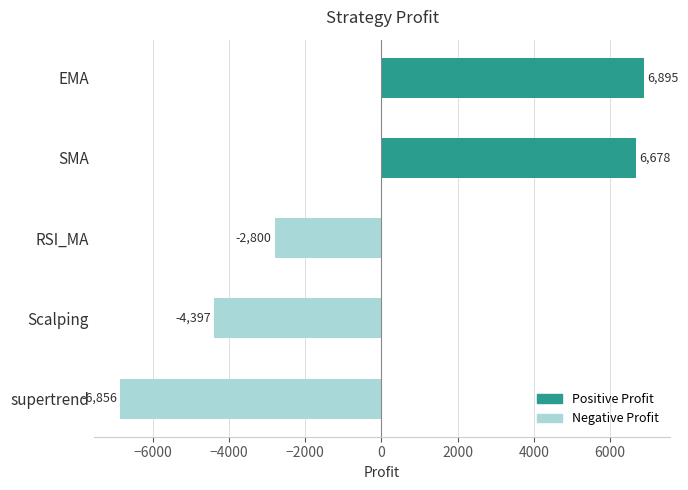

Which series has the widest spread of values?

Positive Profit